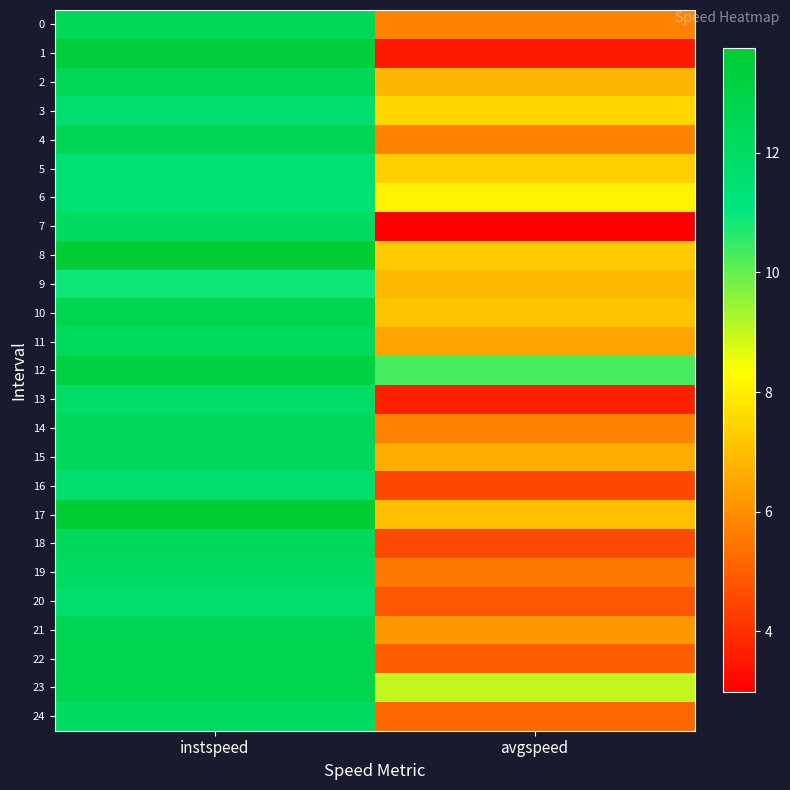

Which category has the highest value across all series?

instspeed